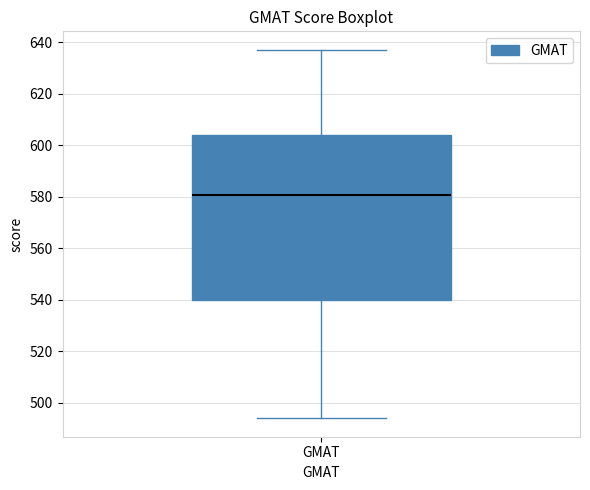

Read this box plot against the y-axis: the position of the median line, the range covered by the box, and the ends of both whiskers. The values are not printed on the chart, so give them approximately, as read against the axis.

median 580, box 540 to 604, whiskers 494 to 638